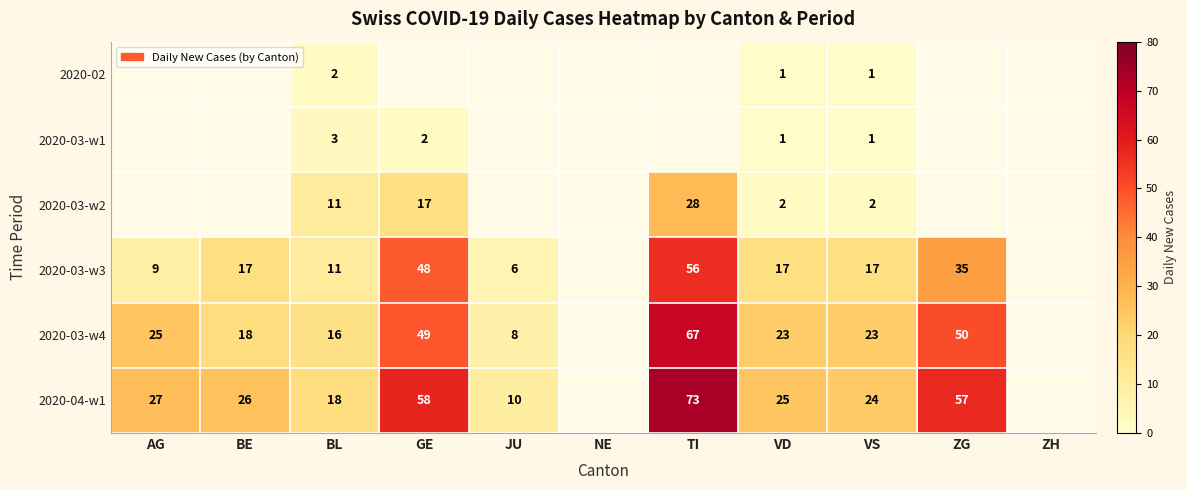

Count the number of categories in the chart.

11